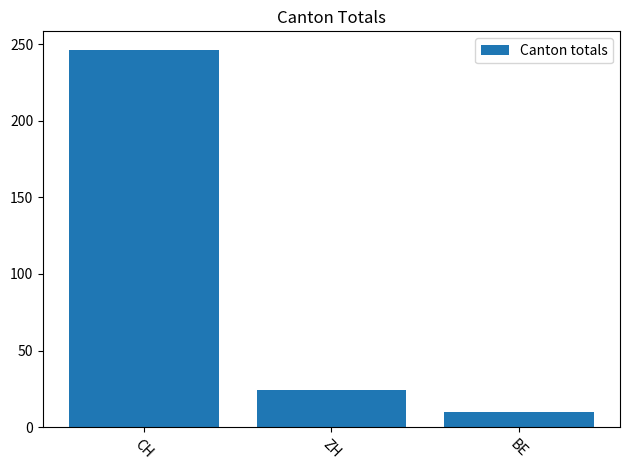

Where is the data nearest to the value 128?

ZH